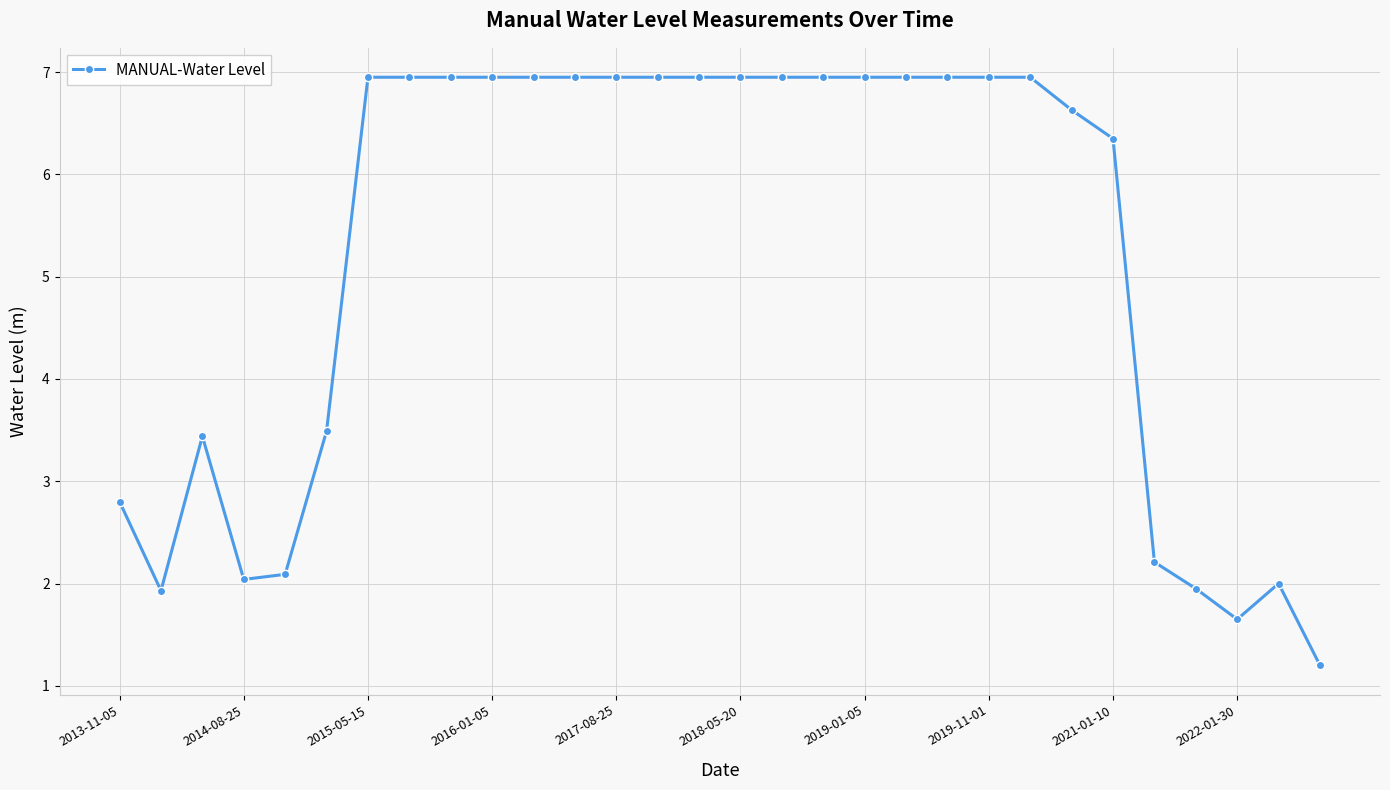

What is the maximum value shown in the chart?

6.9